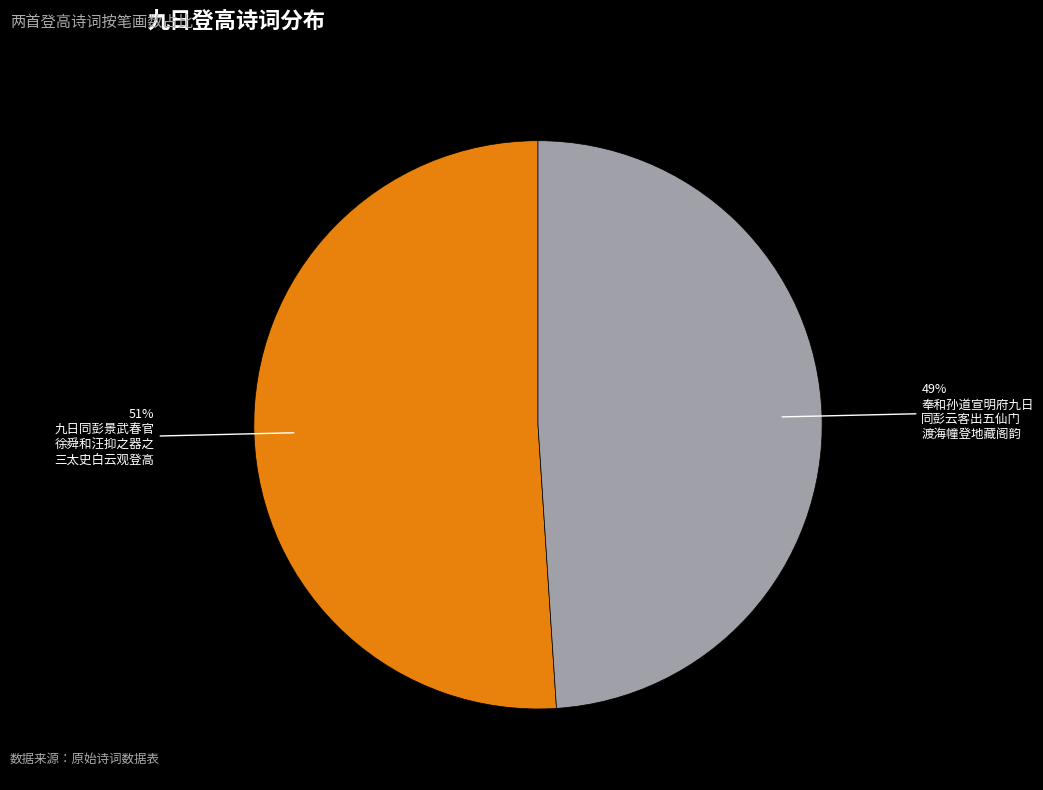

Count the number of slices in the pie.

2